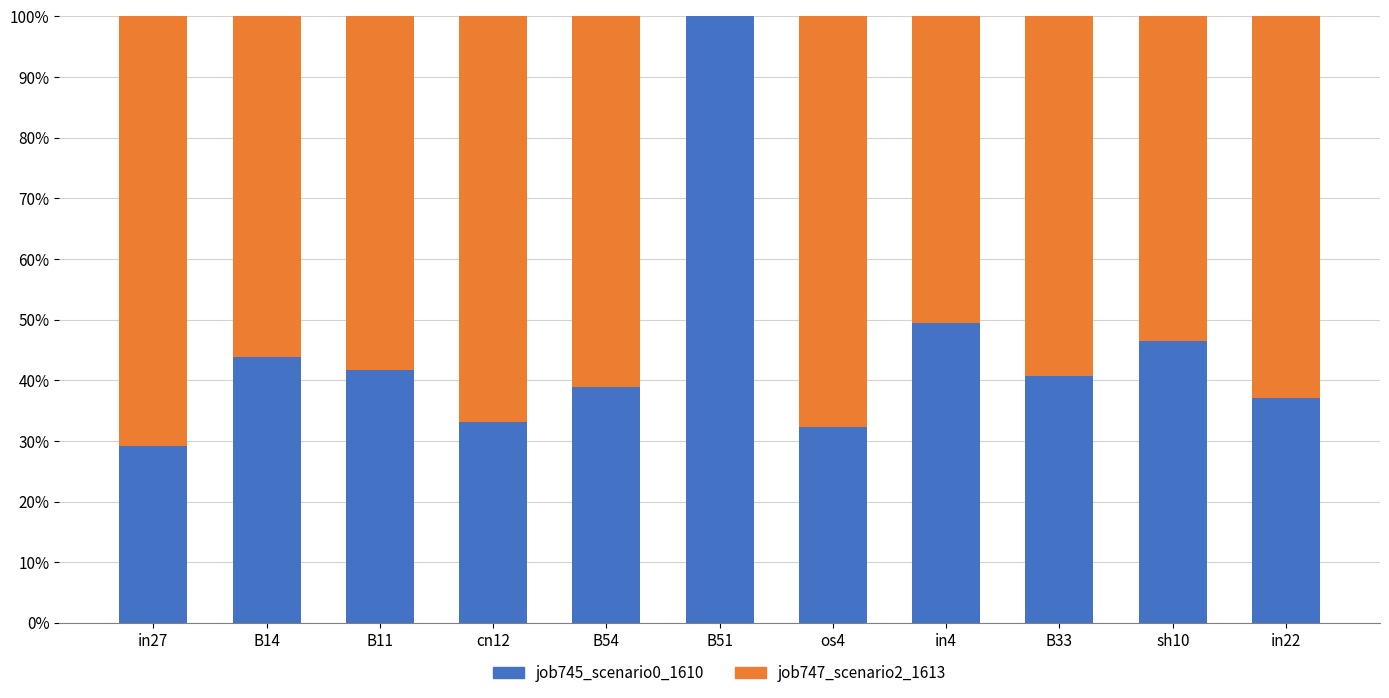

What is the difference between the job745_scenario0_1610 values at sh10 and B14?

2.7